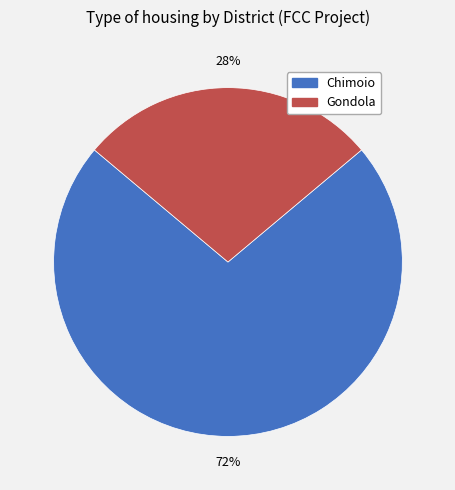

Do Gondola and Chimoio together represent more than half of the pie?

Yes